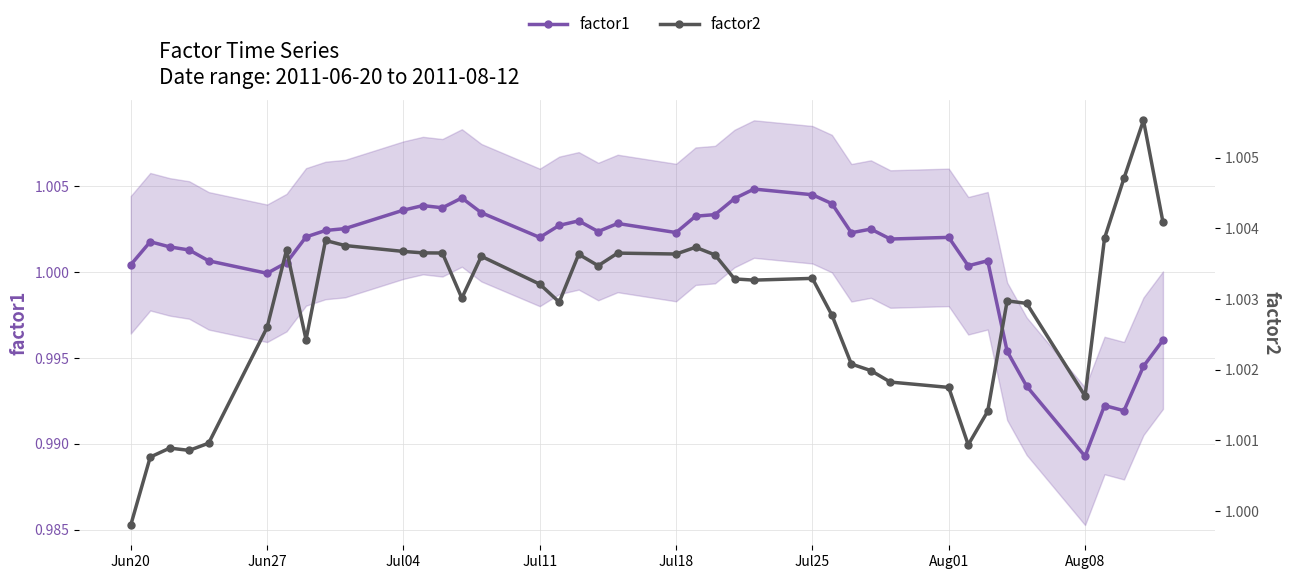

How many interior local valleys does the factor1 series have?

10